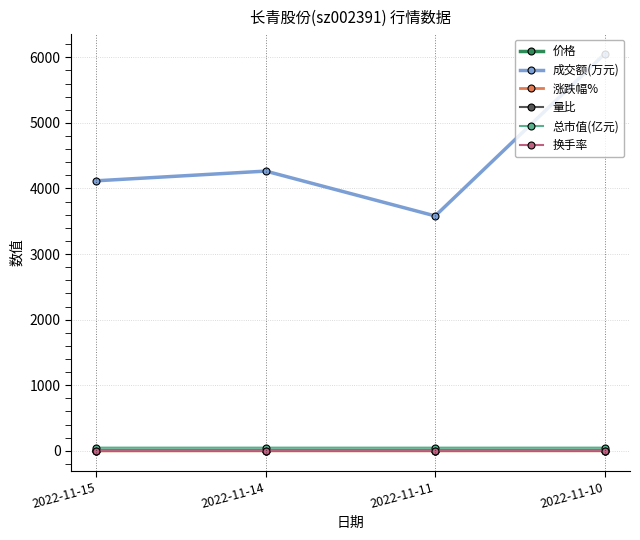

At which category is the sum across all series the highest?

2022-11-10